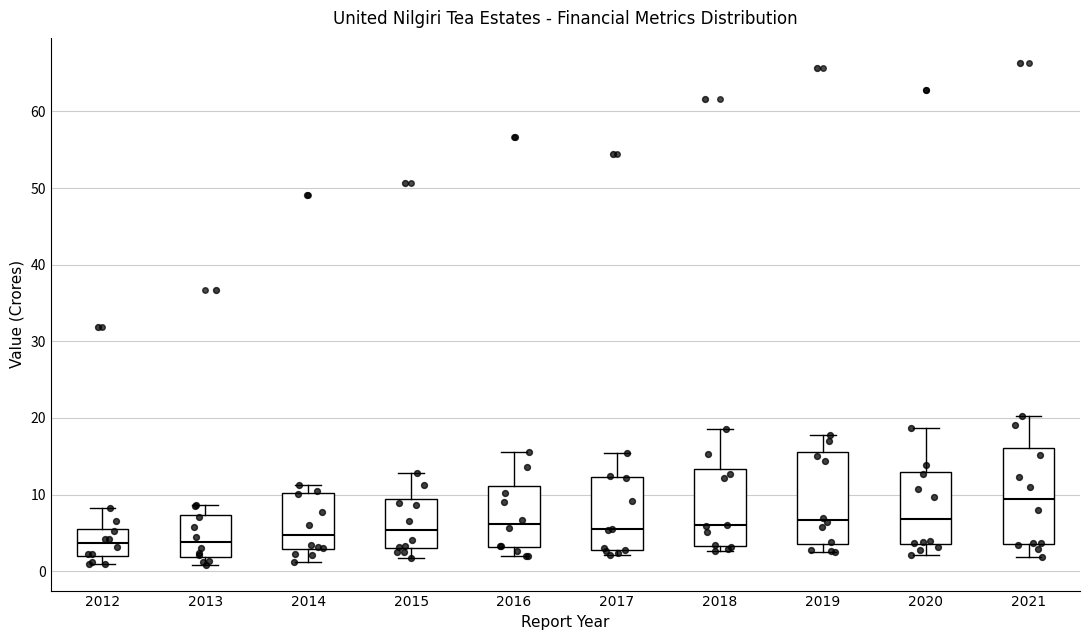

Where does the lower whisker of the box at x = 2021 end on the y-axis? The values are not printed on the chart, so give them approximately, as read against the axis.

2